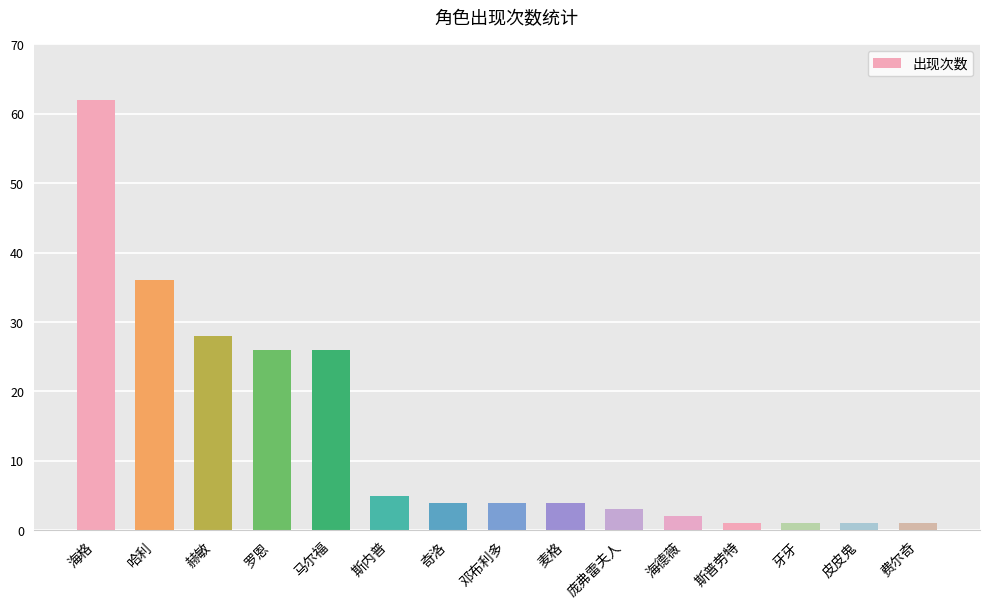

What is the greatest value displayed?

62